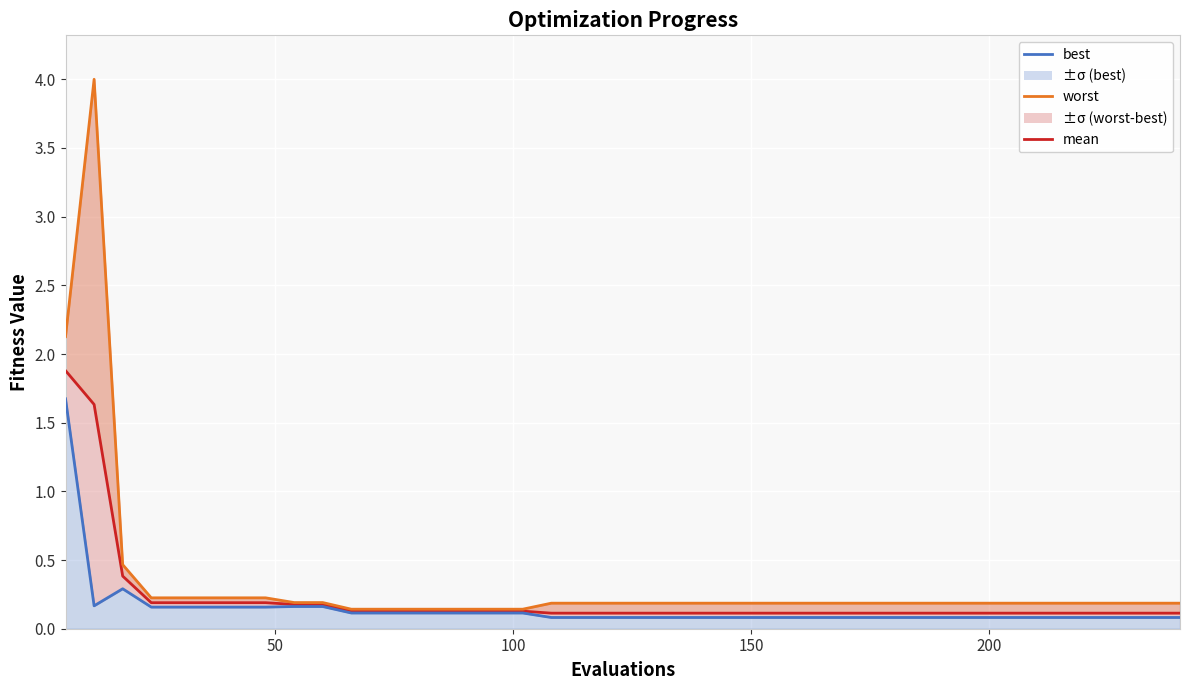

List the series in order of their peak value, lowest first.

best, mean, worst